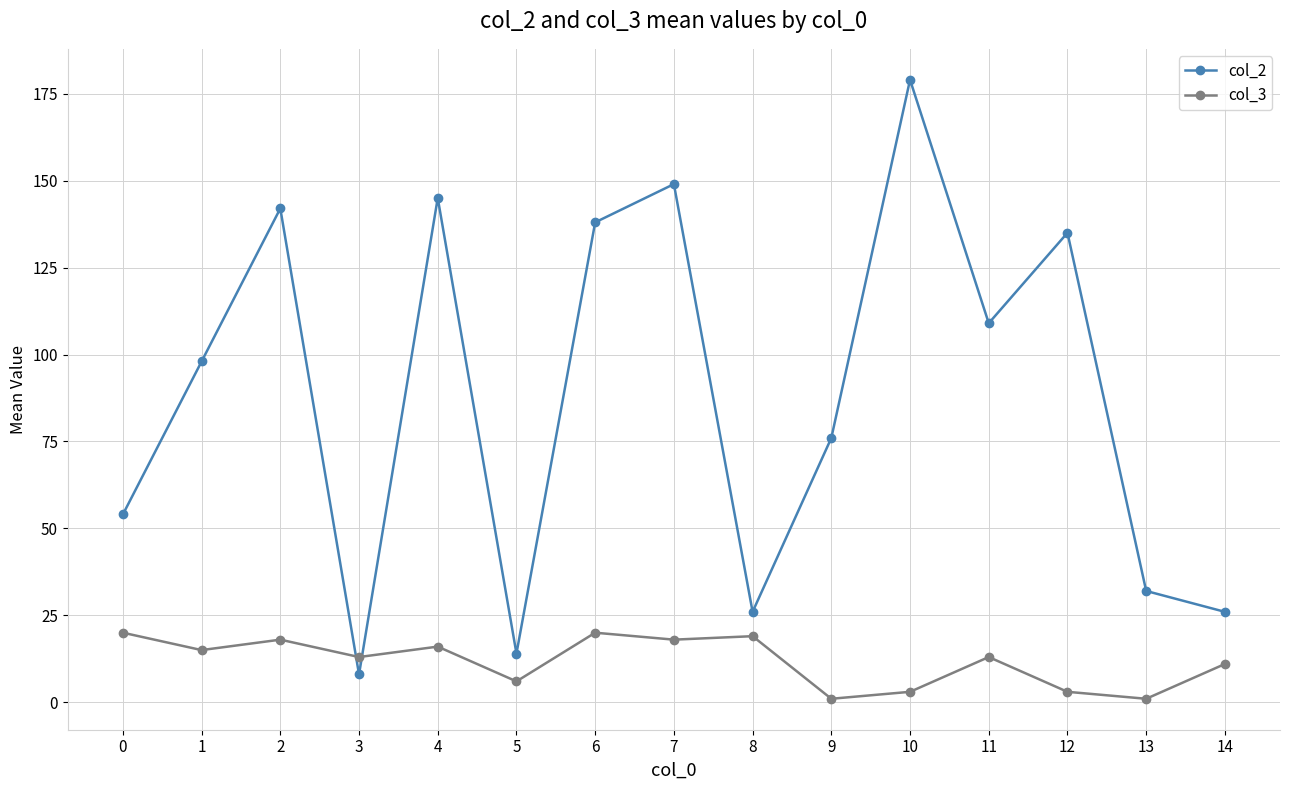

How many categories are shown in the chart?

15